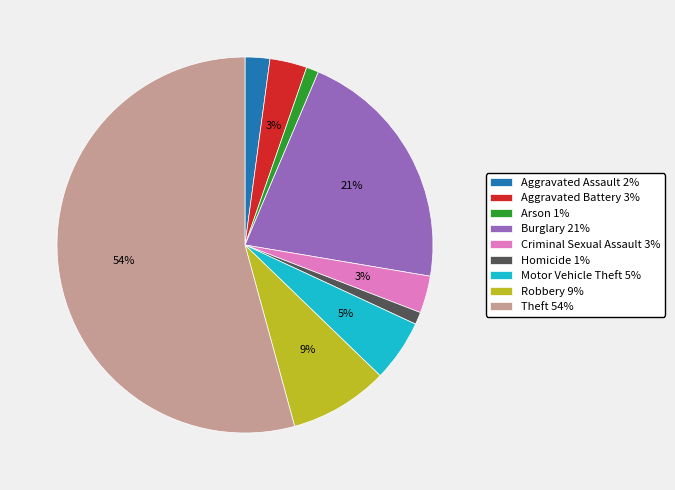

Is the sum of Robbery 9% and Motor Vehicle Theft 5% greater than half?

No